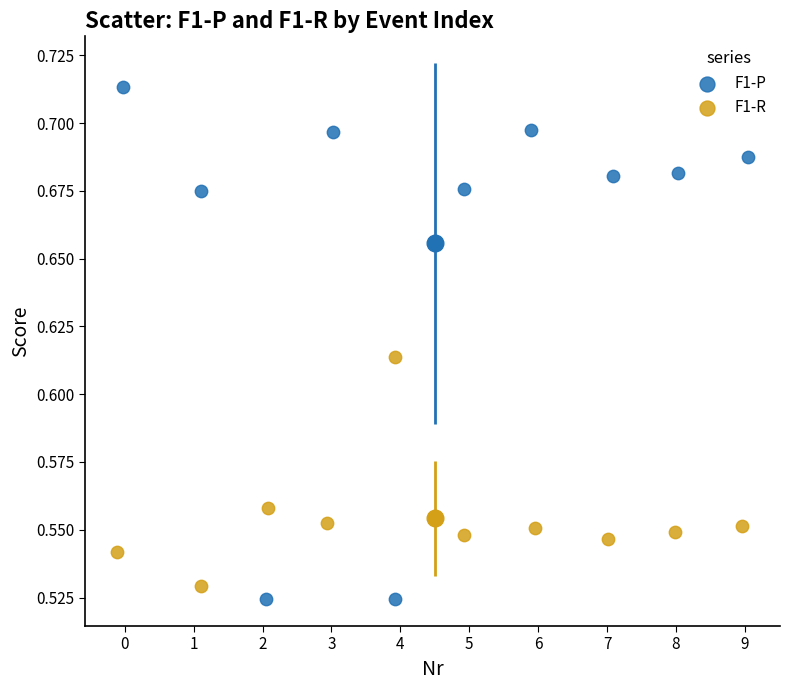

Which series has the widest spread of Y values?

F1-P